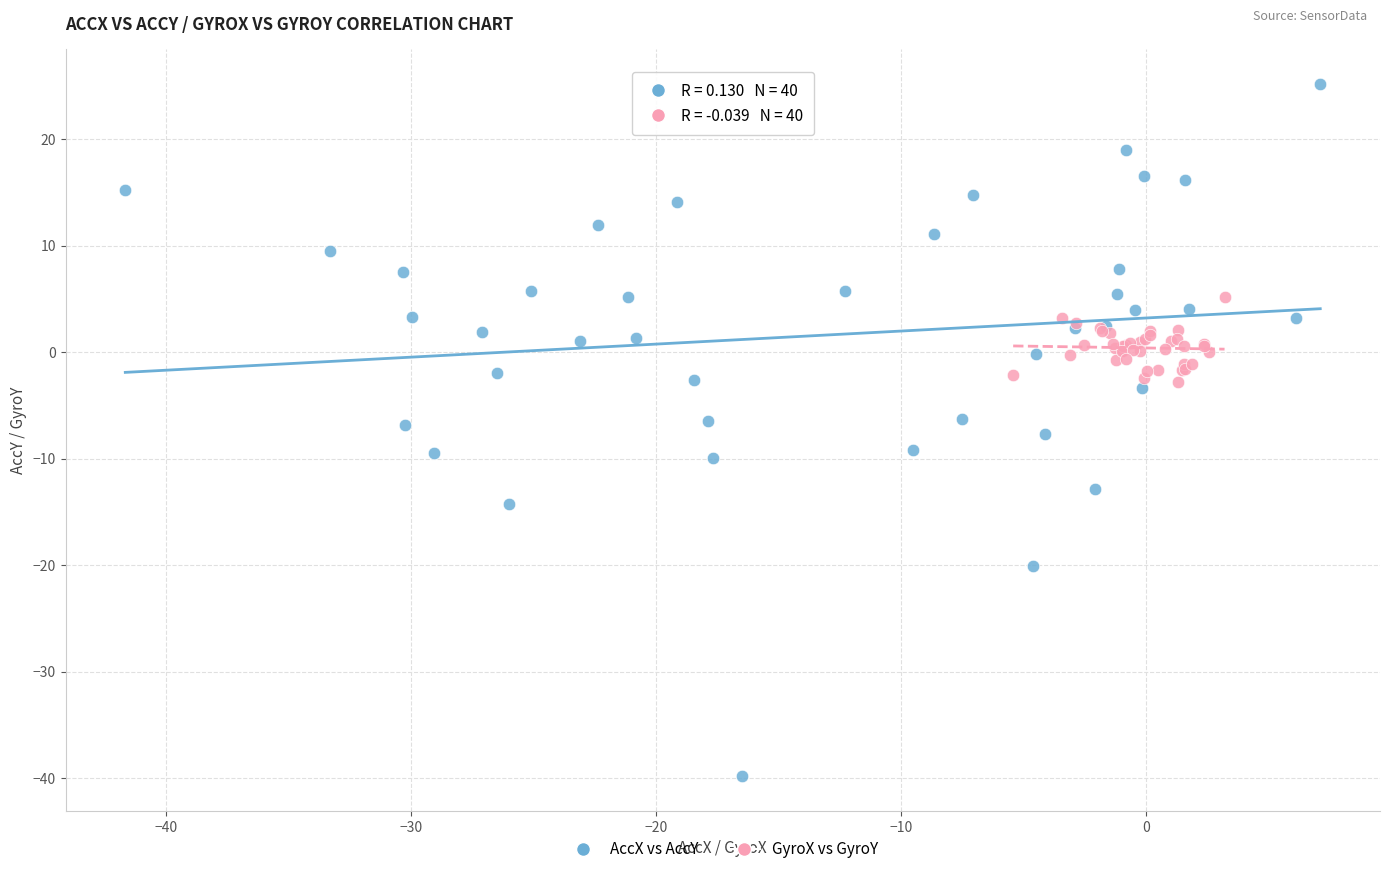

Which series reaches the minimum Y coordinate?

AccX vs AccY